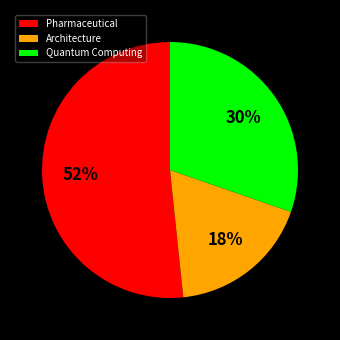

Which slice is the largest?

Pharmaceutical